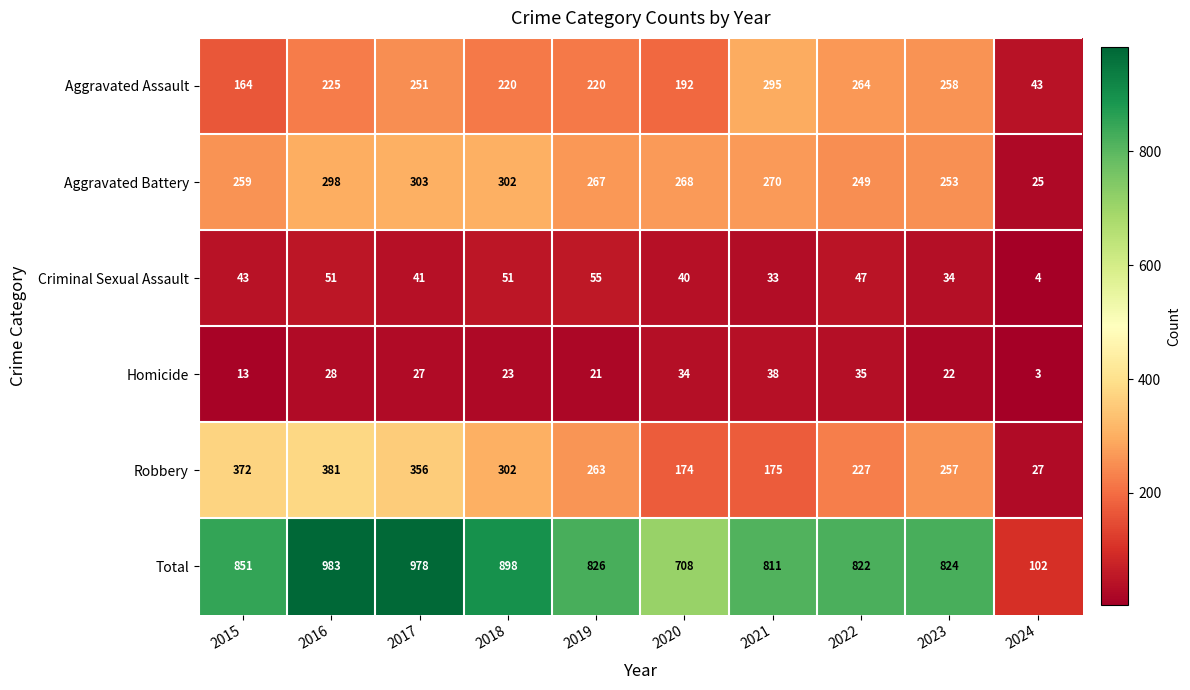

How many values in the Total series are below 826?

5